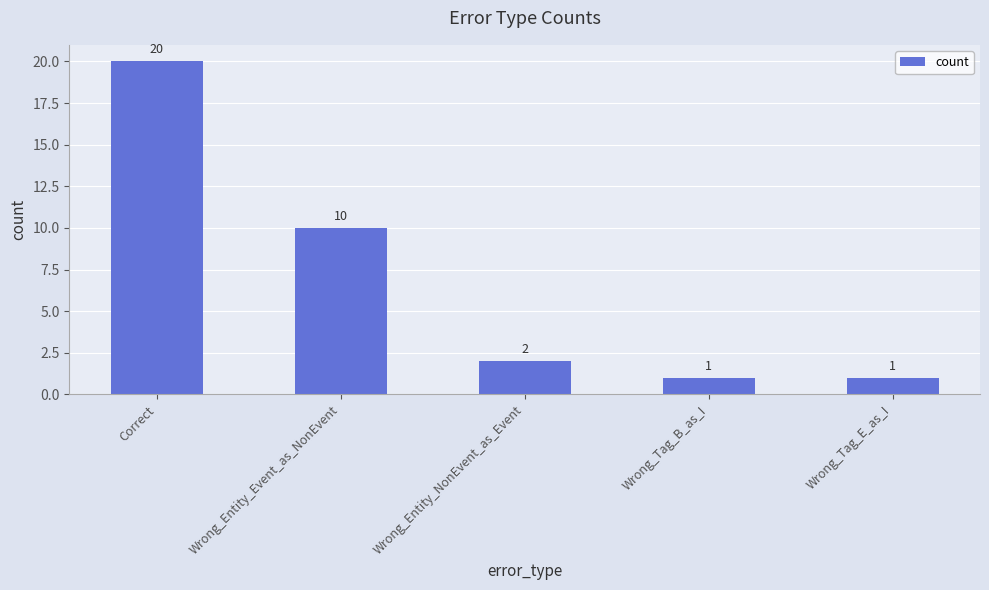

What position from the right is Wrong_Tag_E_as_I?

1